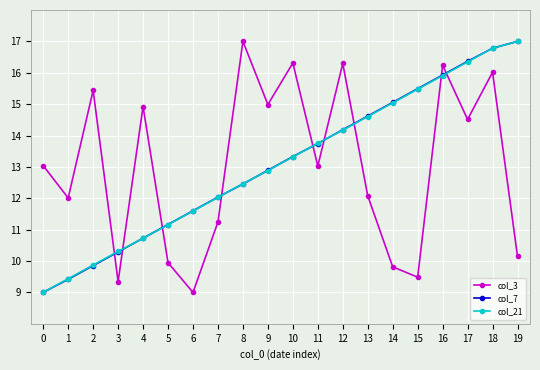

Is it true that col_3 equals 4.0 at 15?

False